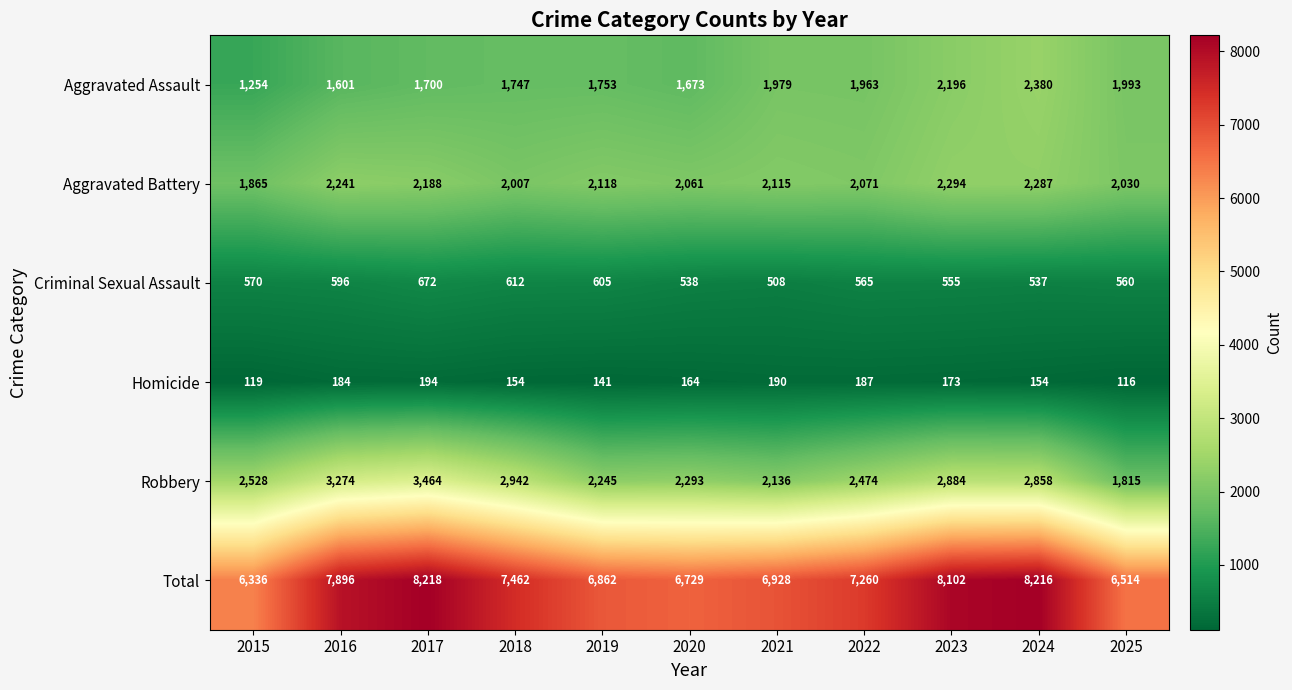

Read the Criminal Sexual Assault value at 2021, to the nearest 5.

510